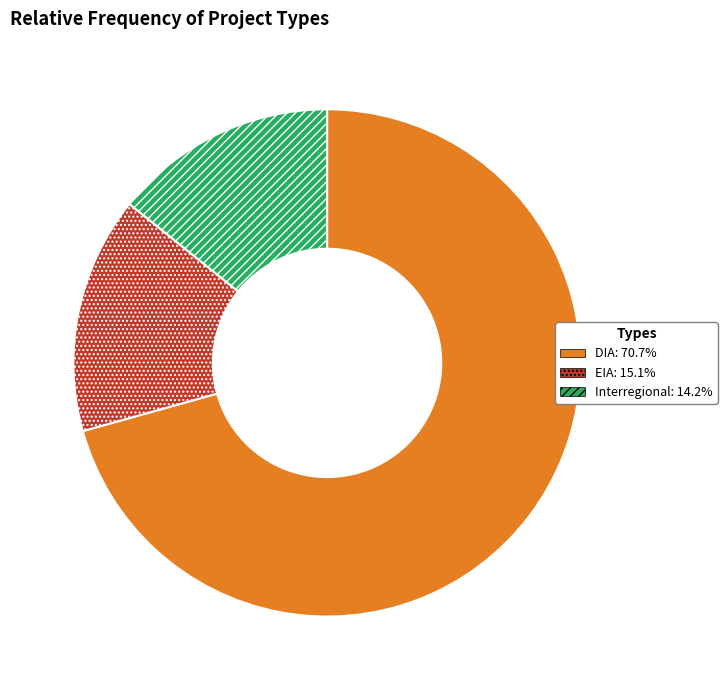

Is there a majority slice in this chart?

Yes